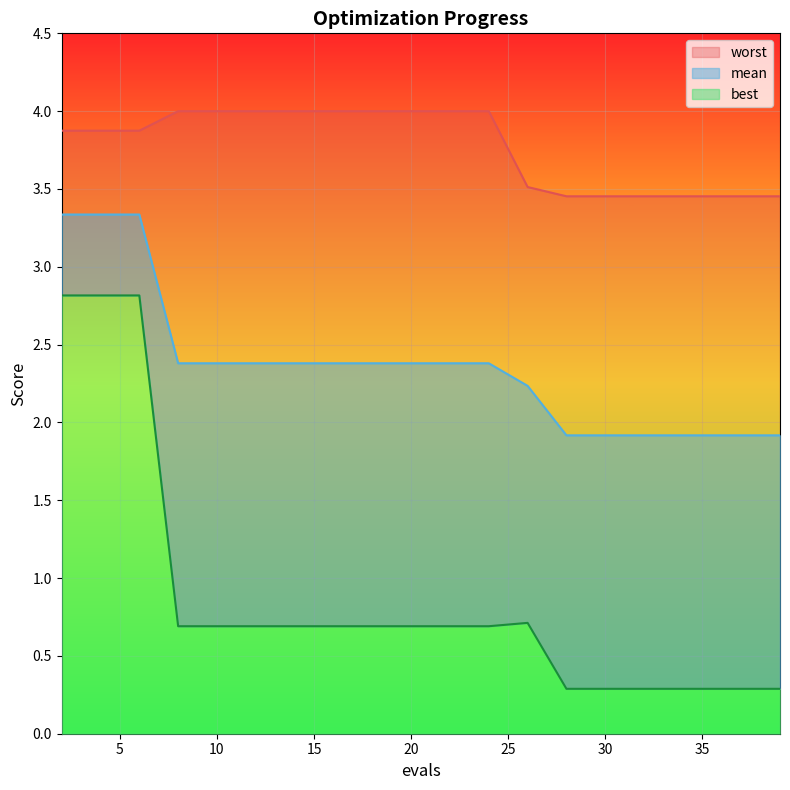

The value of worst at 5 is 5.3. True or false?

False